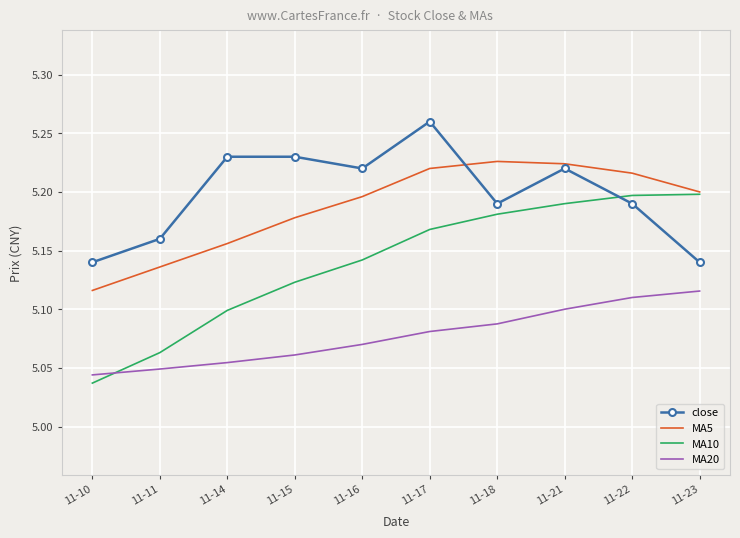

Which series has the largest range (max minus min)?

MA10